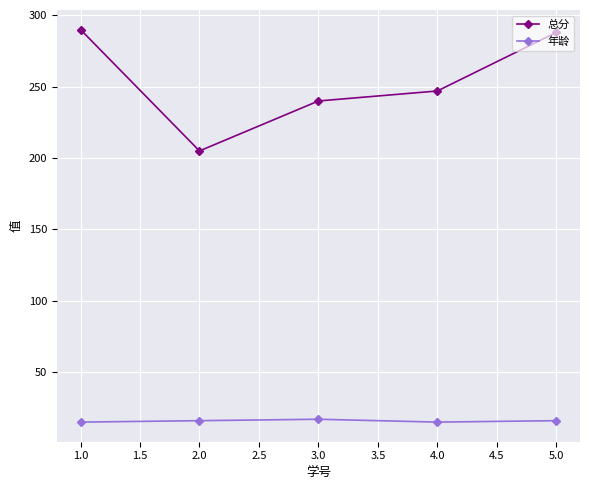

The value of 年龄 at 5.0 is 16. True or false?

True